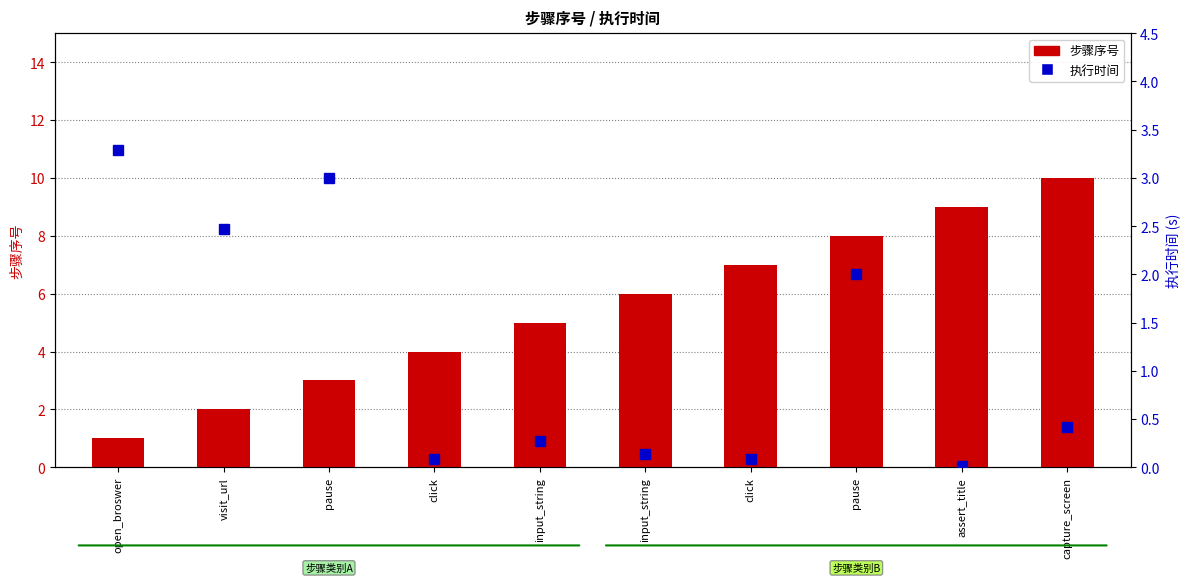

The 步骤序号 series shows 2.0 at visit_url. True or false?

True